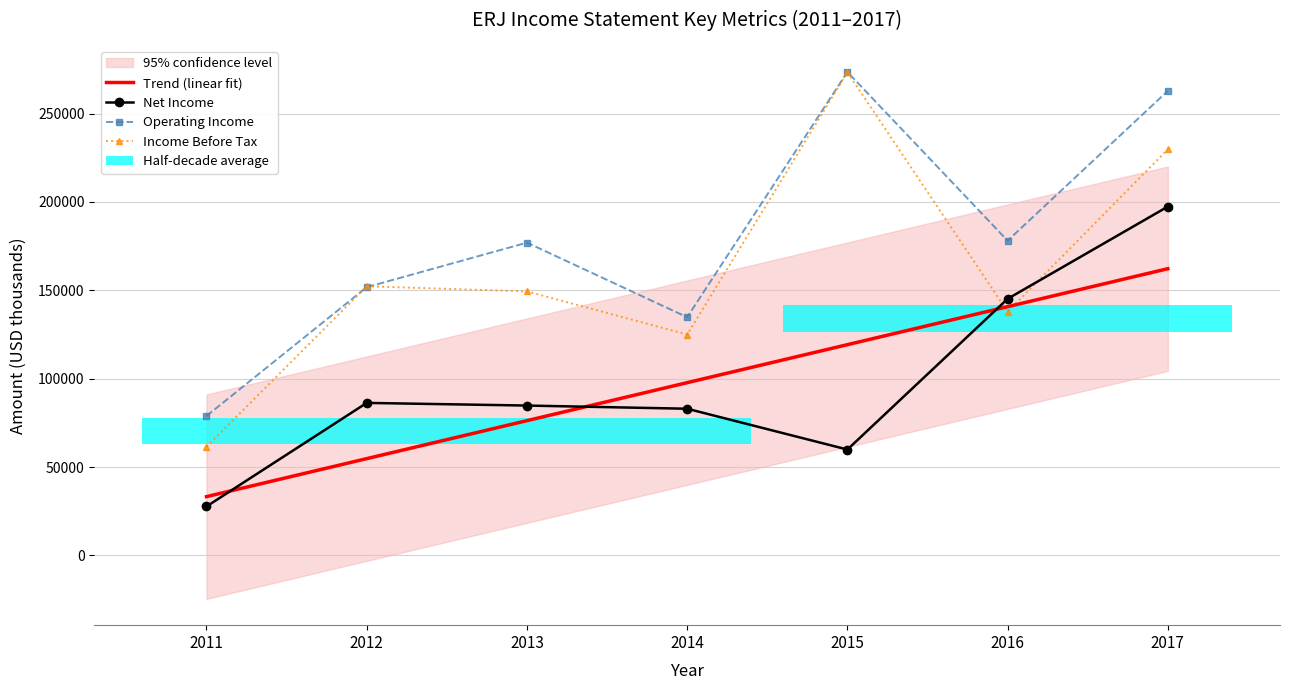

At which label does Income Before Tax first exceed 149400?

2012